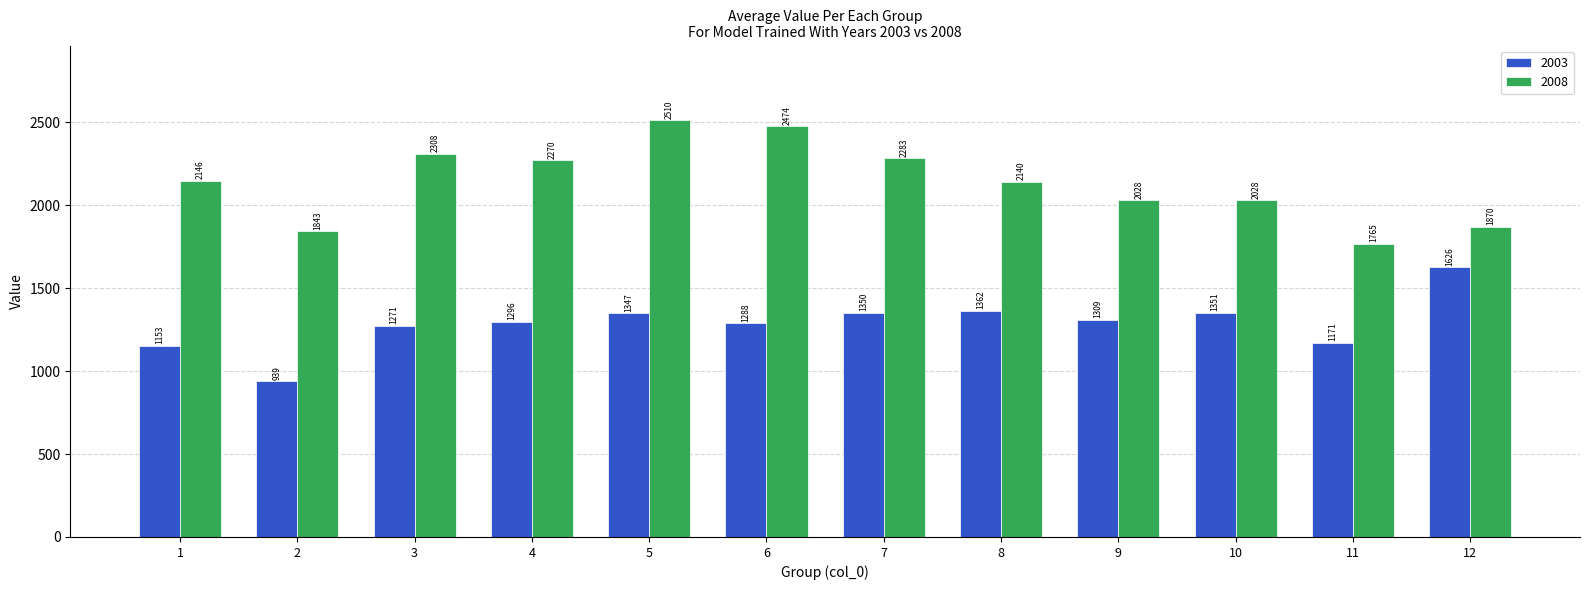

What is the sum of all 2008 values?

25665